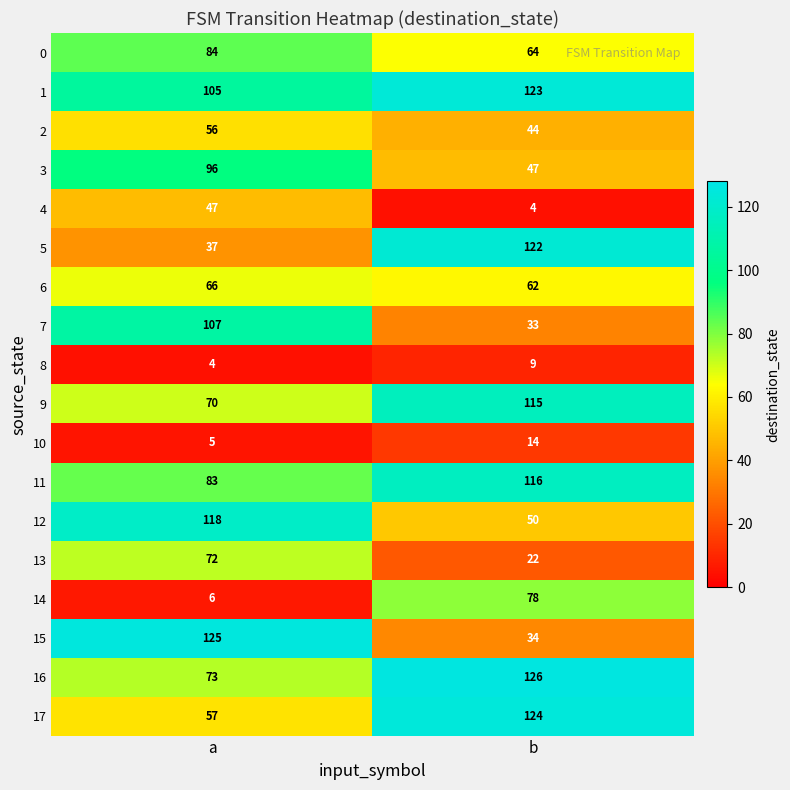

Where is 5 nearest to the value 79?

a